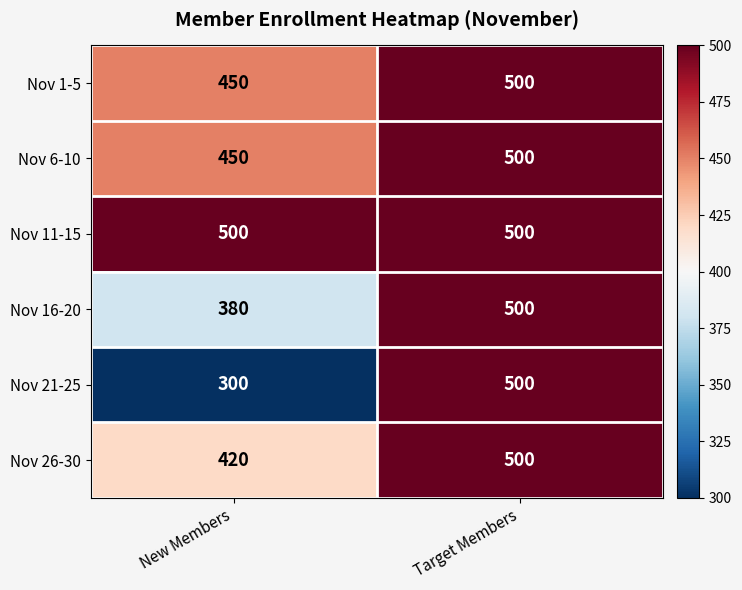

What is the minimum value shown in the chart?

300